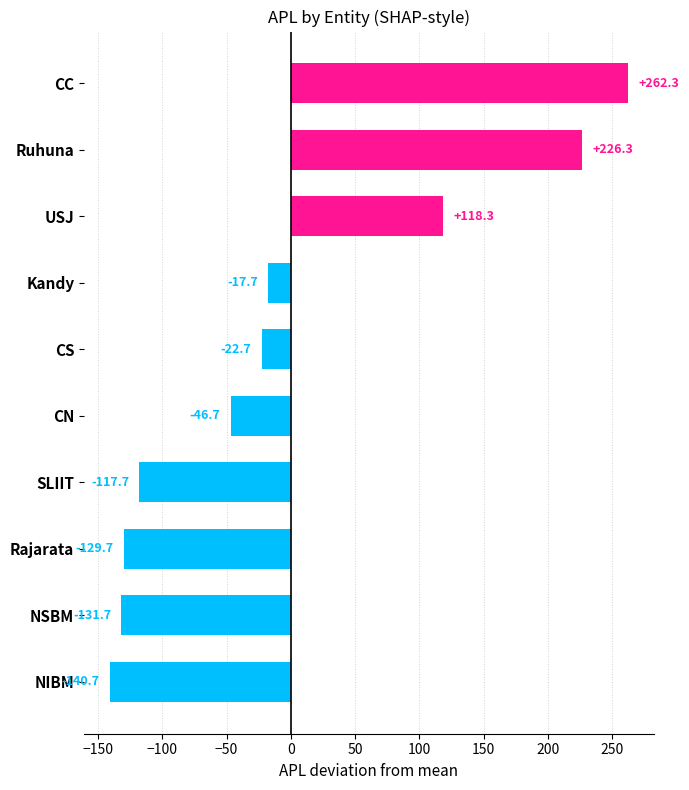

Reading top to bottom, transcribe all the data shown in this chart.

CC=262.3	Ruhuna=226.3	USJ=118.3	Kandy=-17.7	CS=-22.7	CN=-46.7	SLIIT=-117.7	Rajarata=-129.7	NSBM=-131.7	NIBM=-140.7